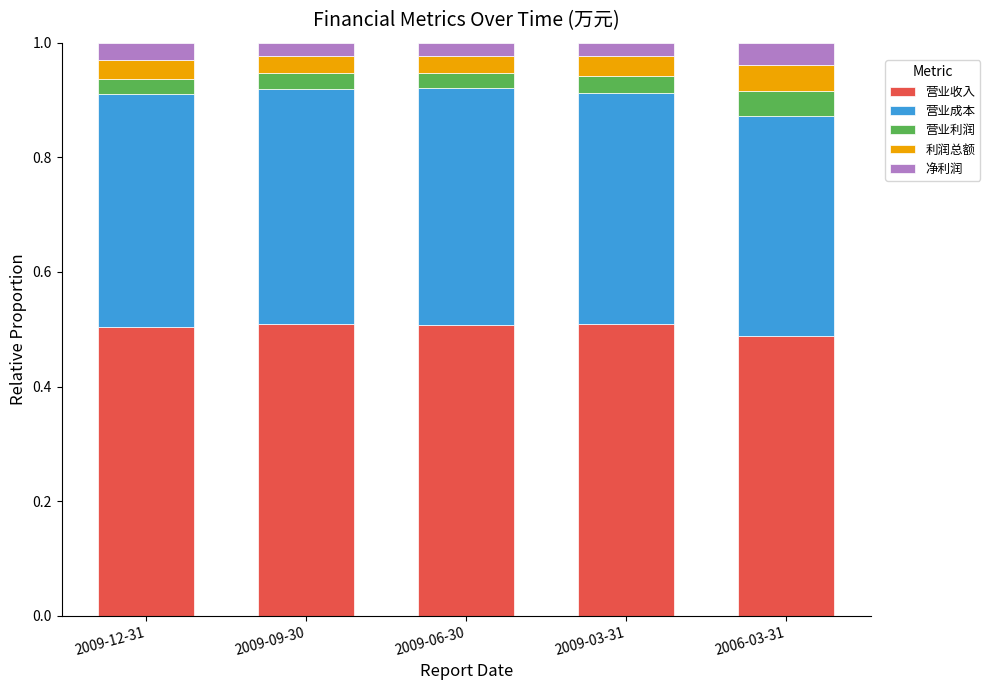

What is the sum of all 营业收入 values?

2.5